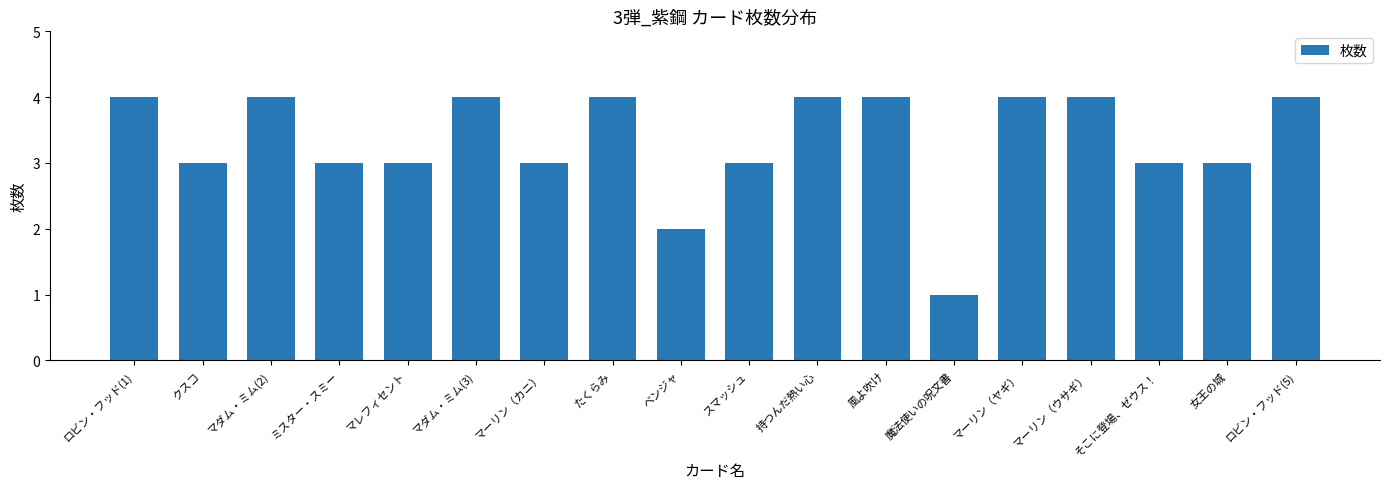

What is the average value?

3